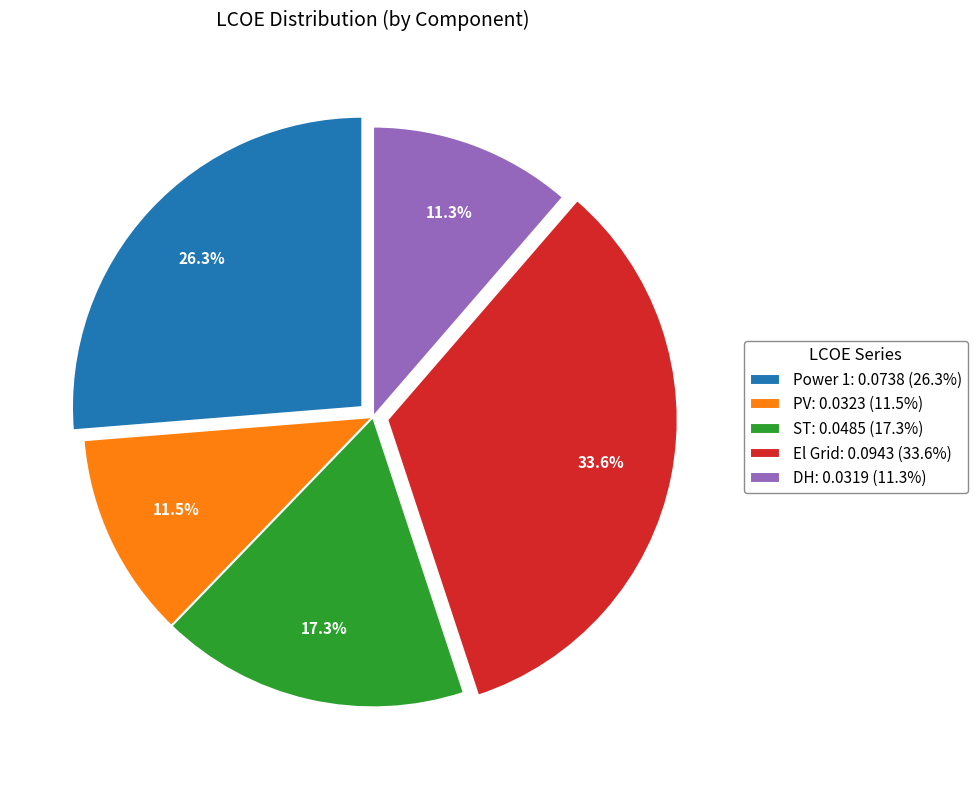

Which has a higher value, Power 1: 0.0738 (26.3%) or ST: 0.0485 (17.3%)?

Power 1: 0.0738 (26.3%)